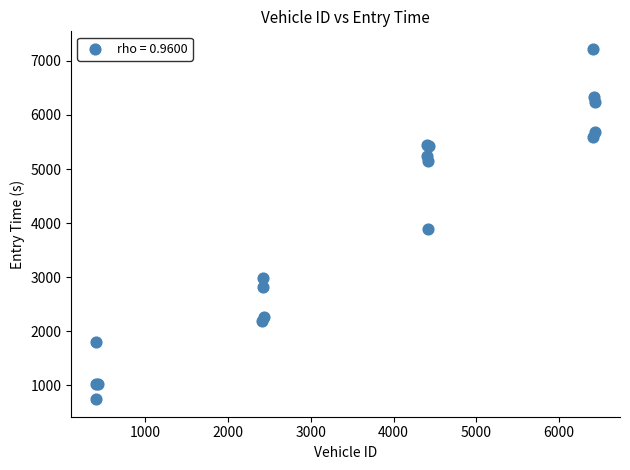

What Y value in the scatter plot is closest to 3981?

3893.2